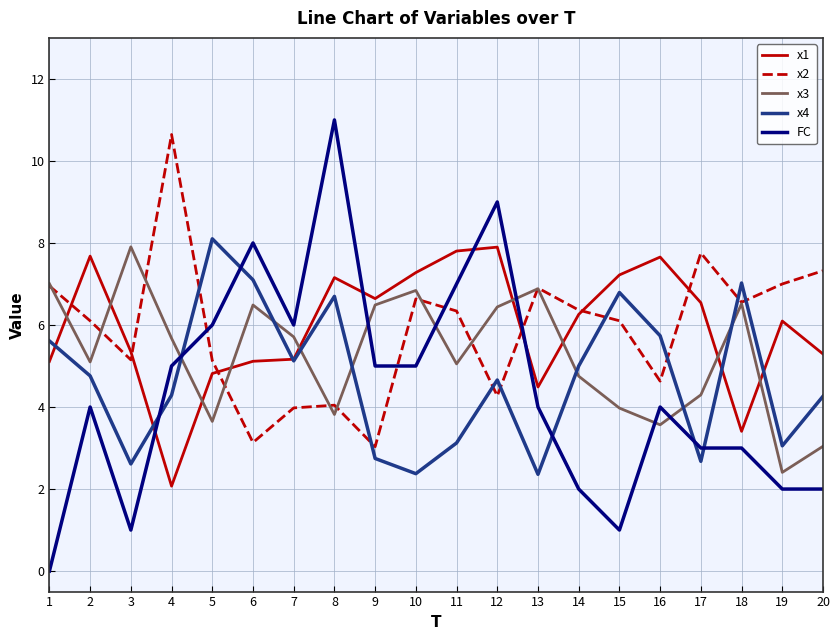

What is the difference between the highest and lowest values at 5?

4.5